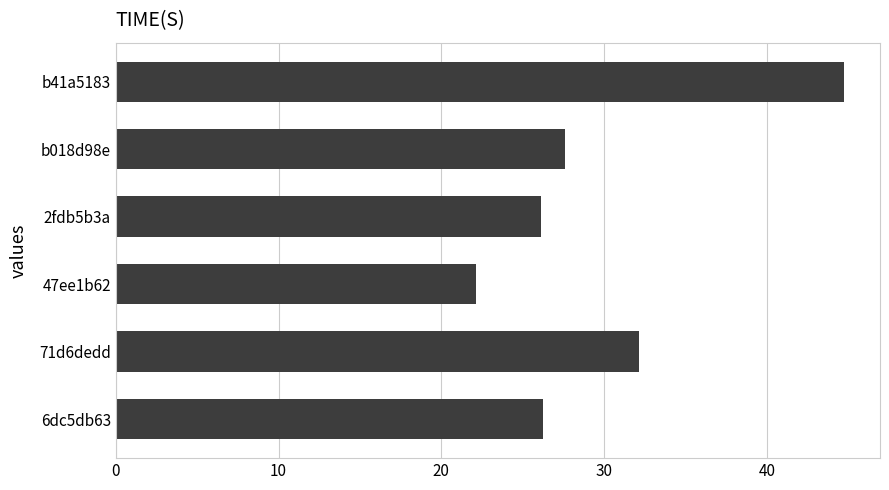

What is the difference between the values at 2fdb5b3a and 47ee1b62?

4.0